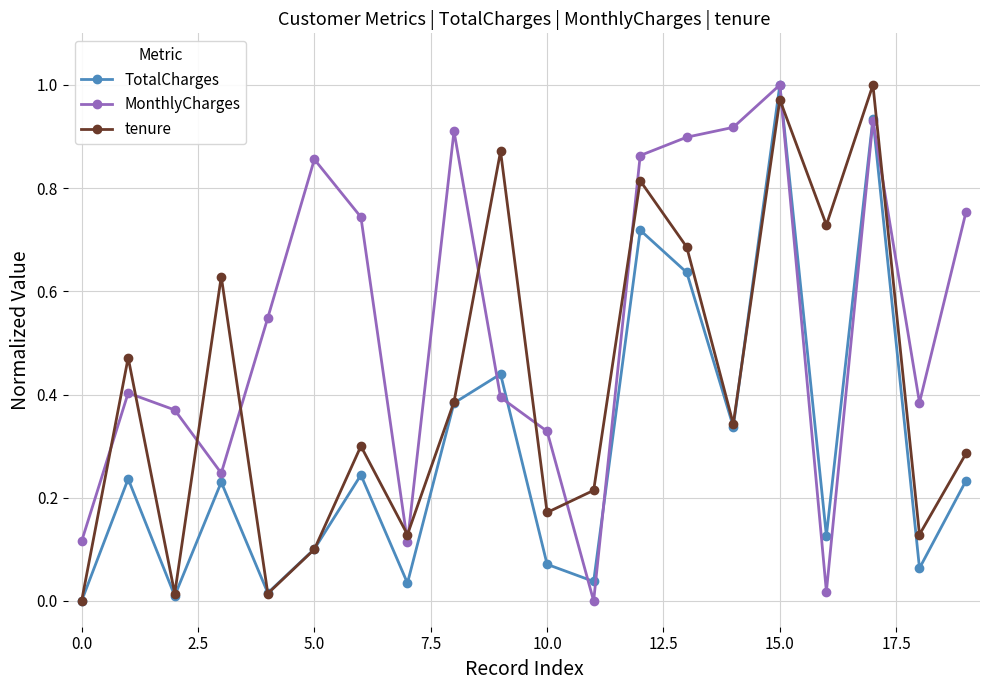

After their last crossing, which series has the higher values: tenure or MonthlyCharges?

MonthlyCharges